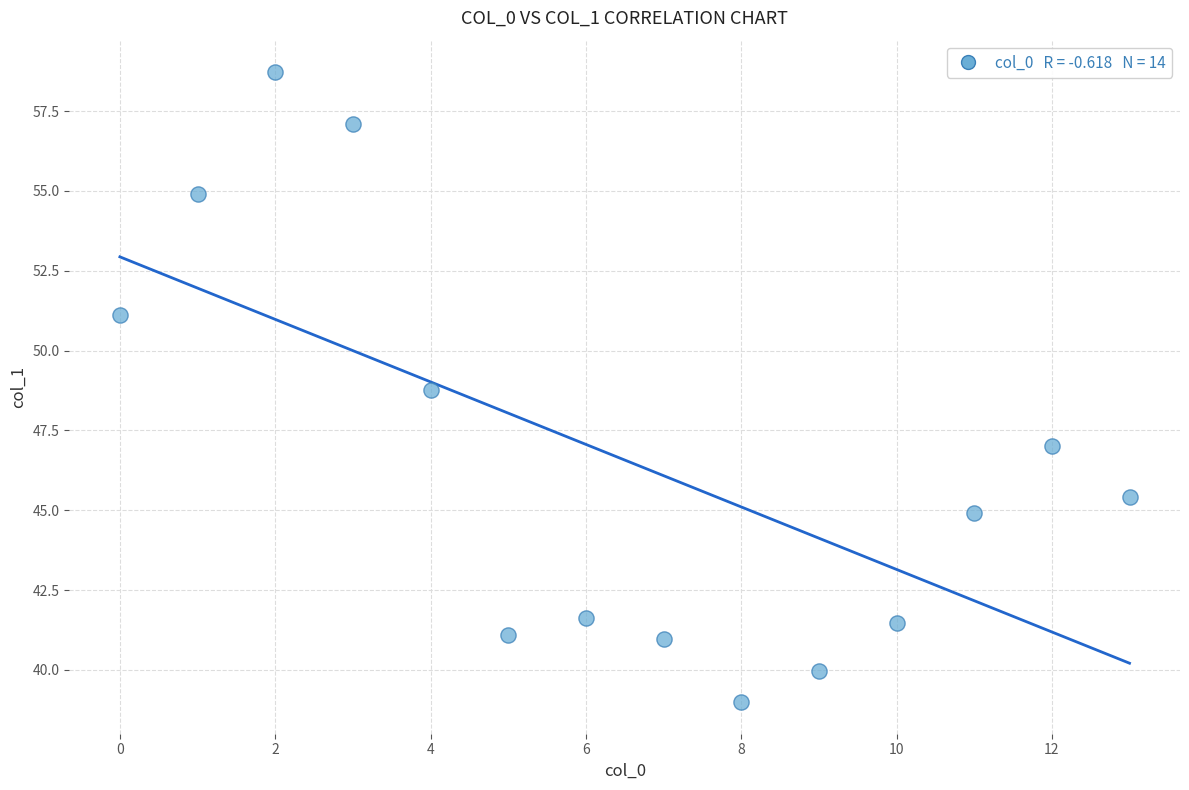

What Y value in the scatter plot is closest to 48?

48.8